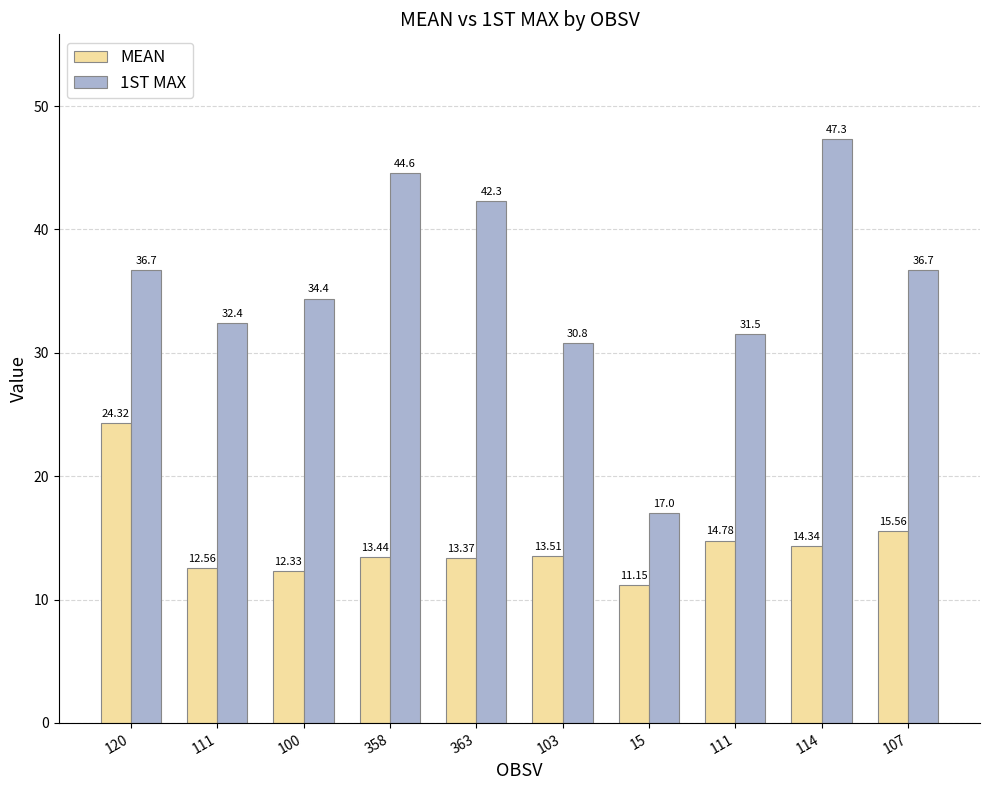

Reading left to right, what are all the values shown in this chart?

MEAN: 120=24.3	111=12.6	100=12.3	358=13.4	363=13.4	103=13.5	15=11.2	111=14.8	114=14.3	107=15.6
1ST MAX: 120=36.7	111=32.4	100=34.4	358=44.6	363=42.3	103=30.8	15=17.0	111=31.5	114=47.3	107=36.7